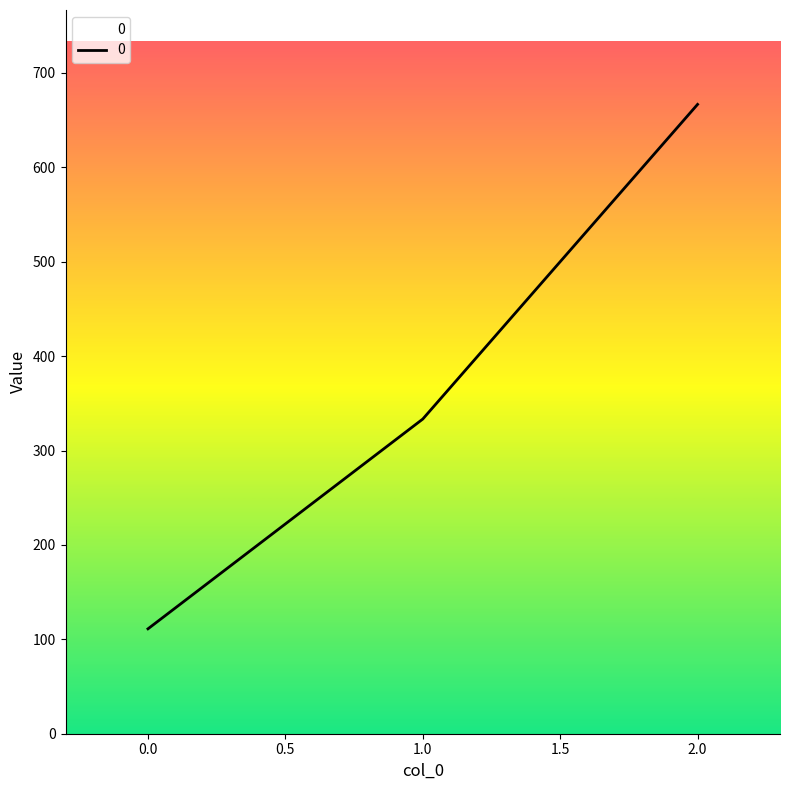

Reading left to right, what are all the values shown in this chart?

111.1	333.3	666.7